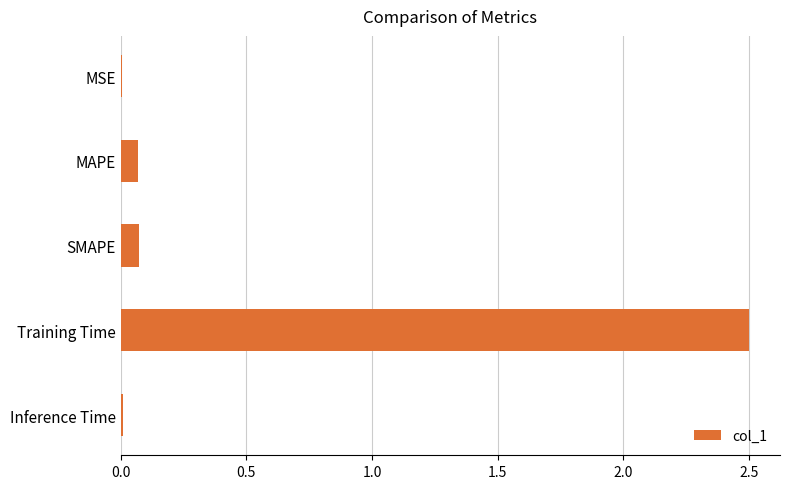

What is the average value?

0.5